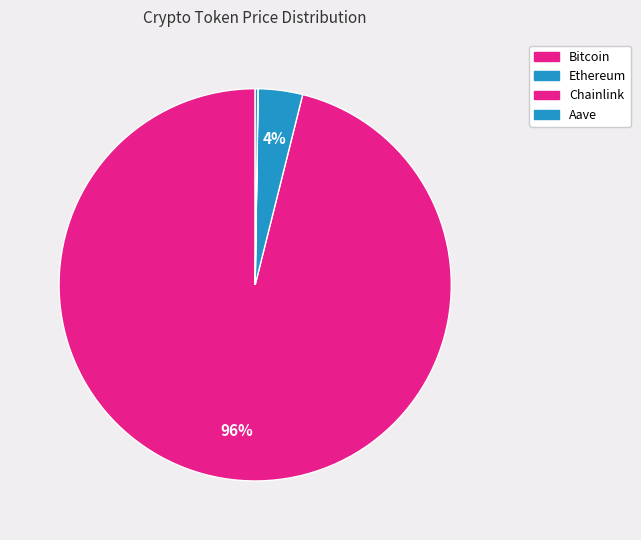

What is the smallest slice in the pie chart?

Chainlink